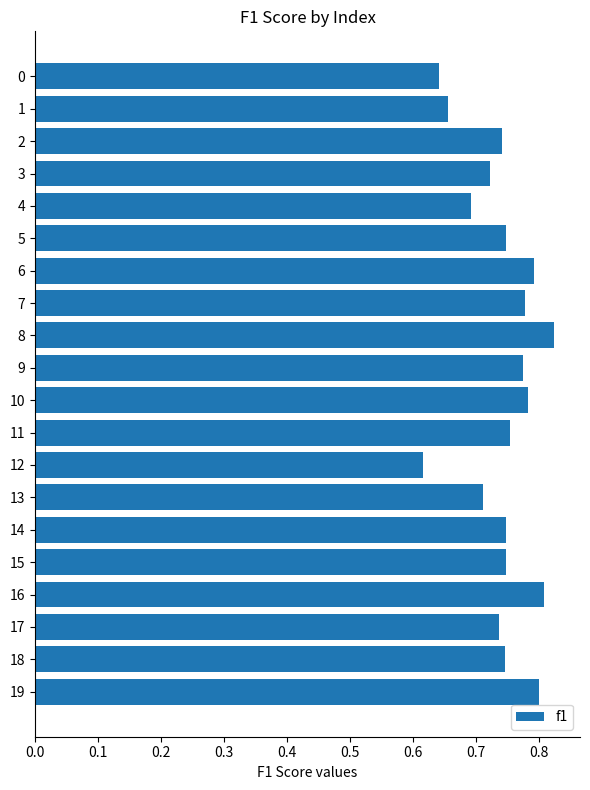

The value at 10 is 1.1. True or false?

False